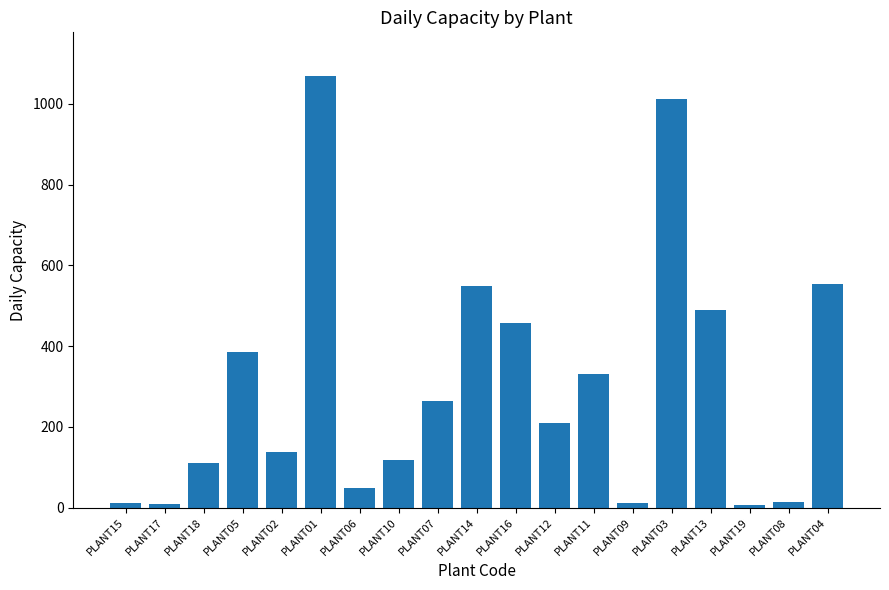

What is the average value?

305